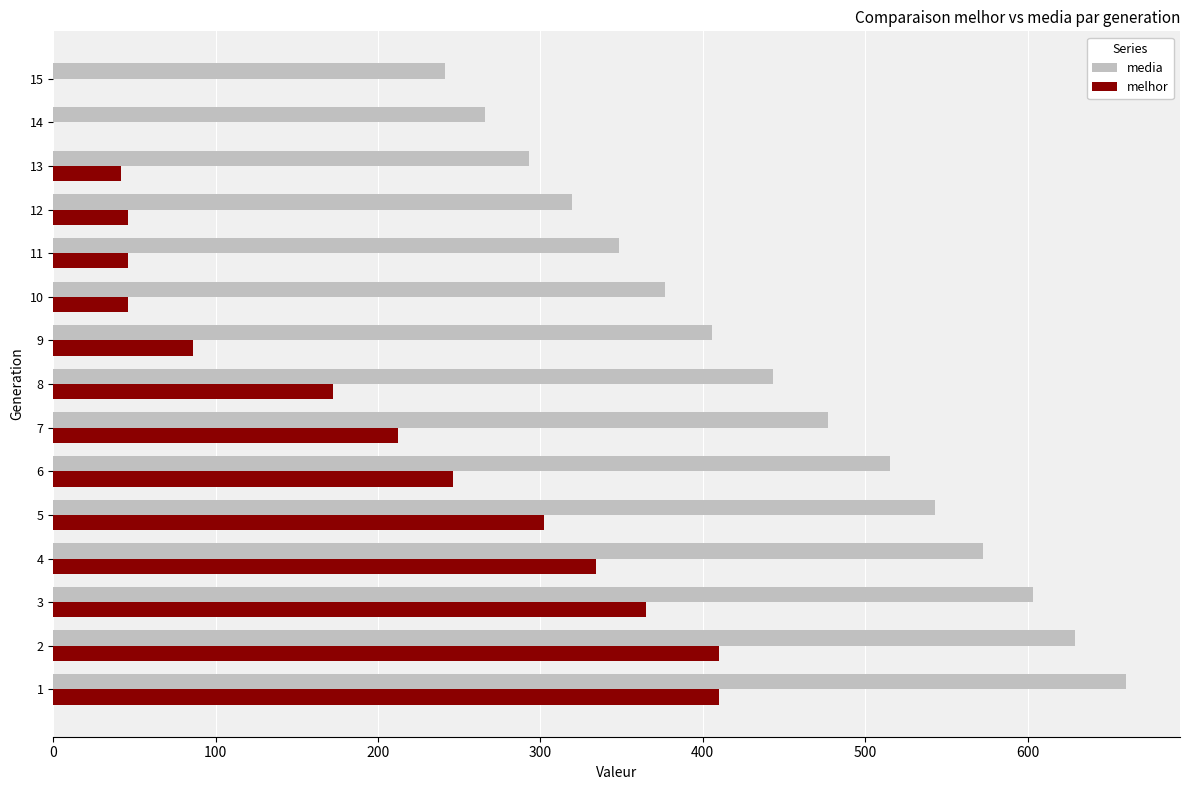

Which series has the largest total across all categories?

media